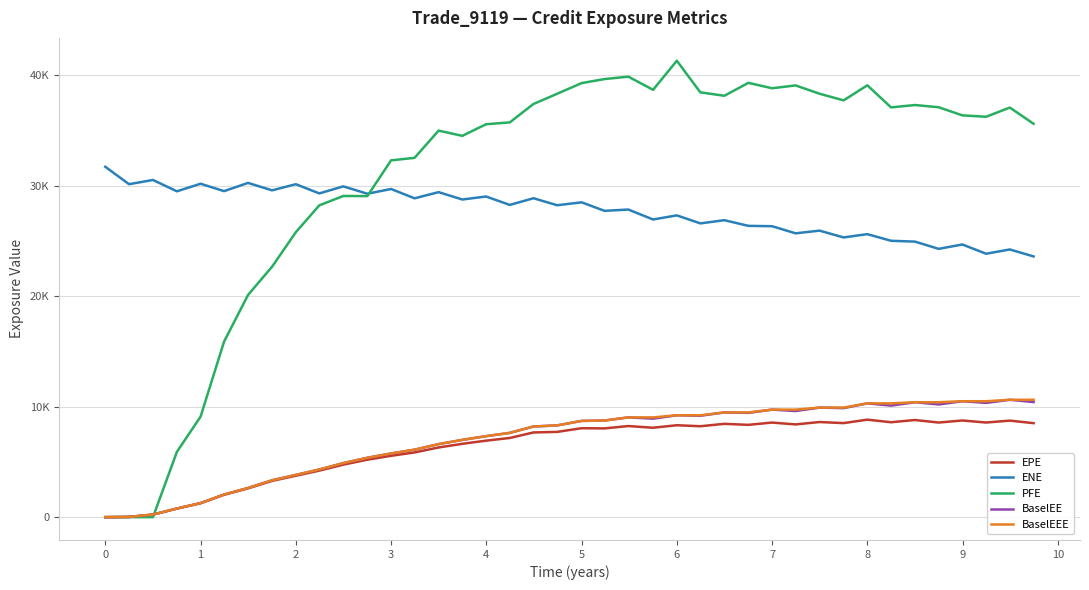

True or false: BaselEEE and BaselEE cross at least once.

False